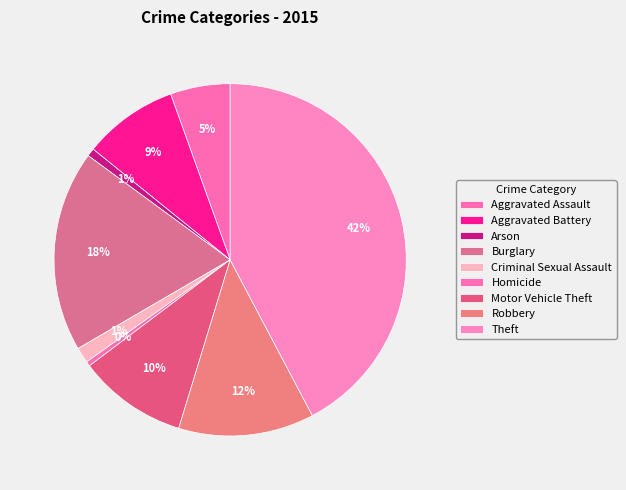

To the nearest percent, what is the average slice percentage?

11%